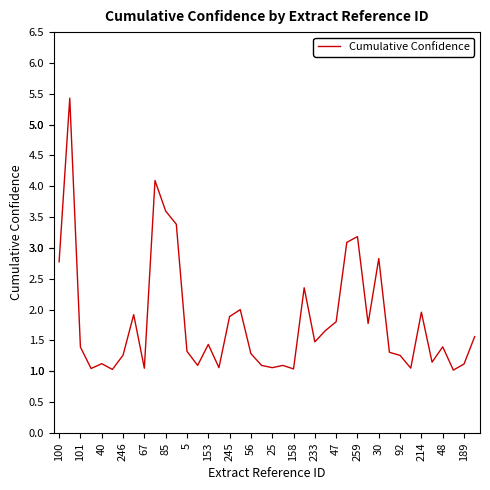

What is the difference between the maximum and minimum values?

4.4